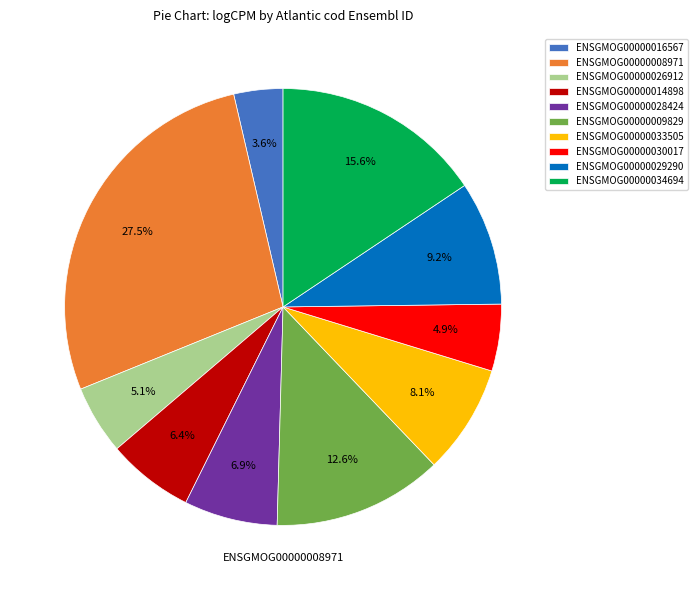

Is ENSGMOG00000016567 the majority of the pie?

No